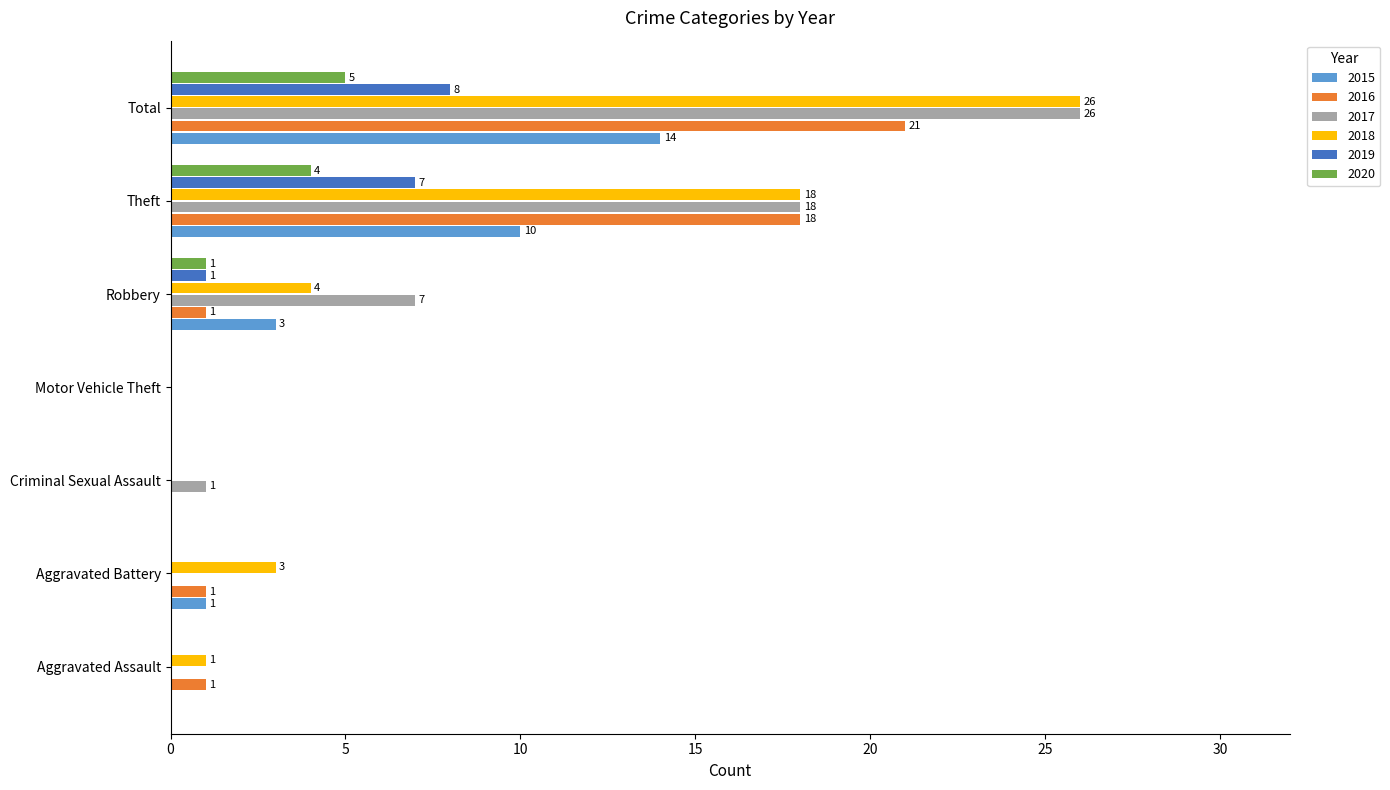

True or false: 2020 has a value of 7 at Theft.

False